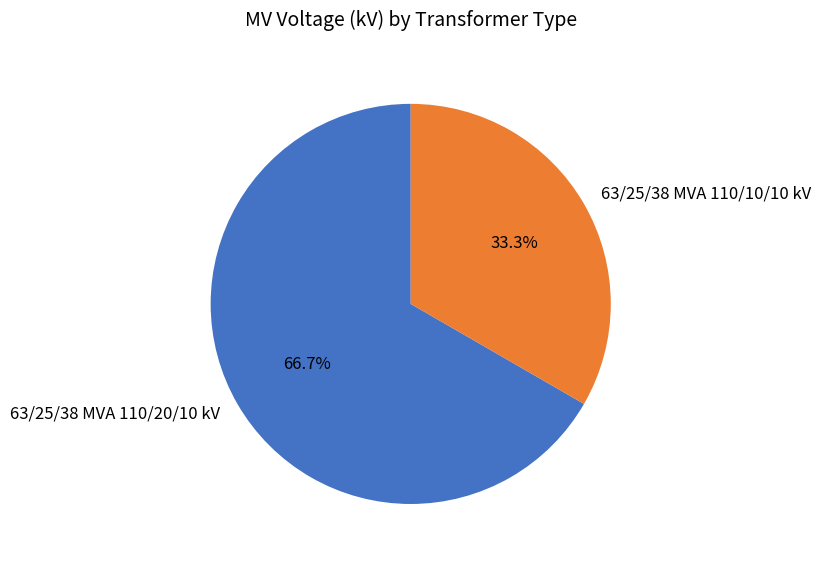

How many slices are in this pie chart?

2